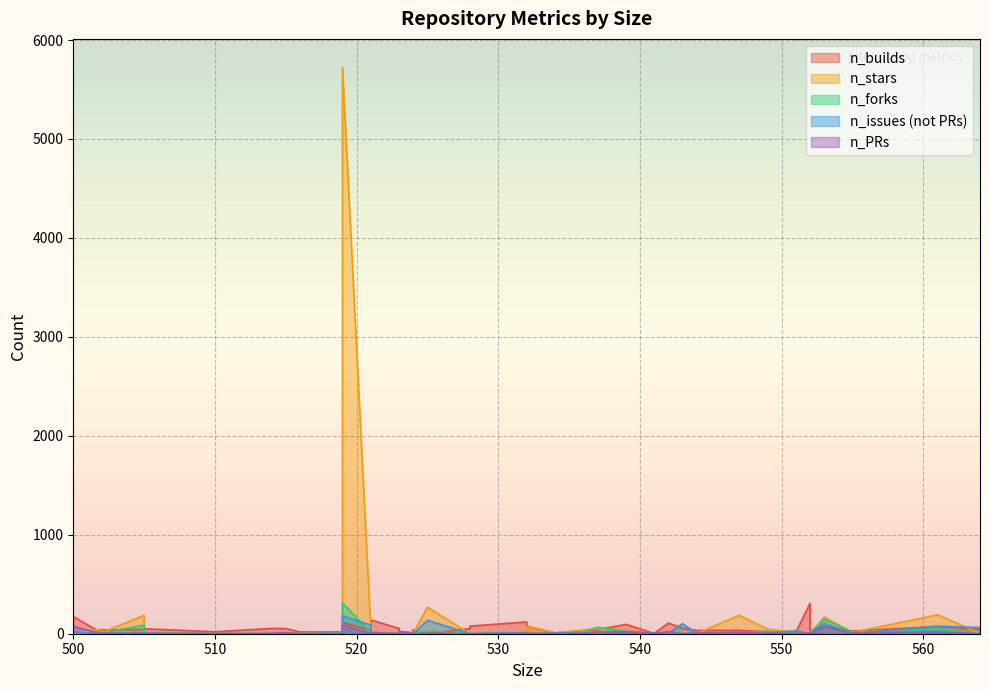

Which label corresponds to the largest value in the chart?

519